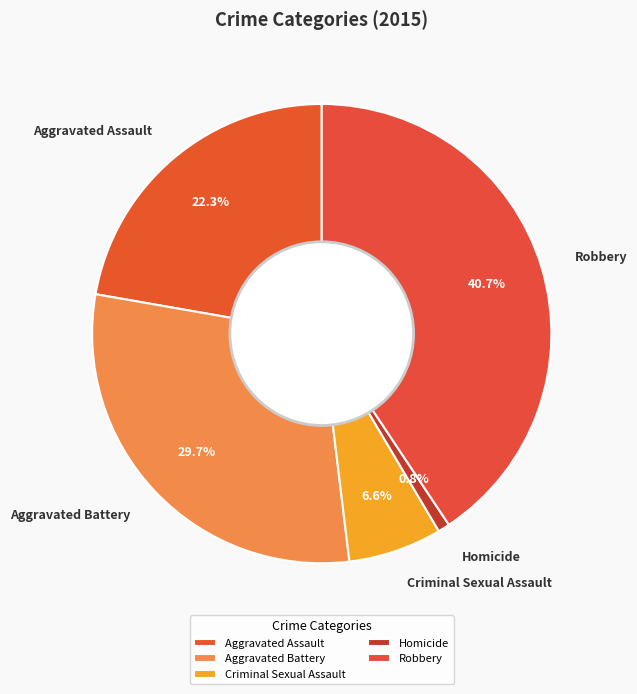

Rank the categories by value from lowest to highest.

Homicide, Criminal Sexual Assault, Aggravated Assault, Aggravated Battery, Robbery